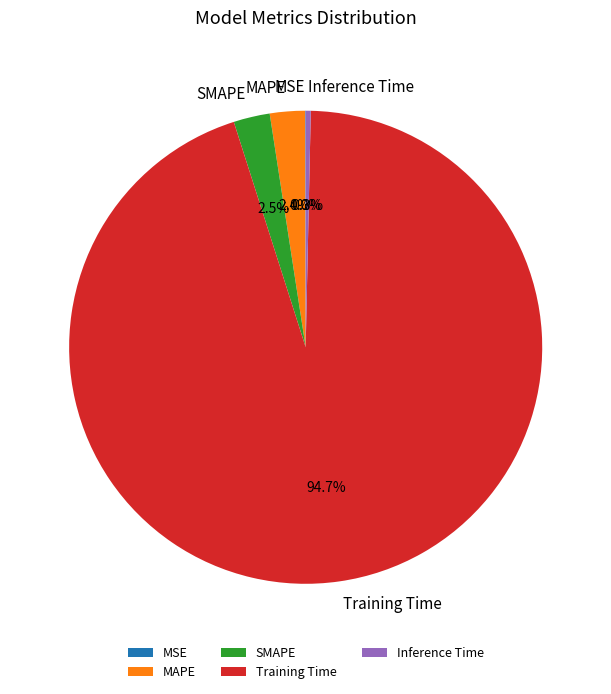

Which slice is the largest?

Training Time